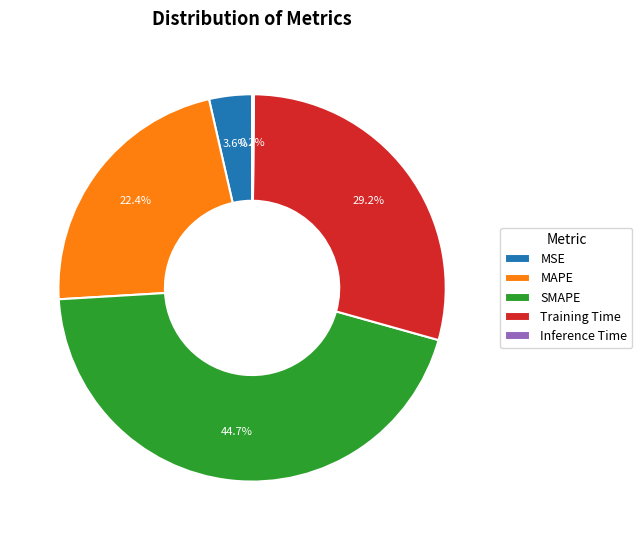

To the nearest percent, what is the average slice percentage?

20%